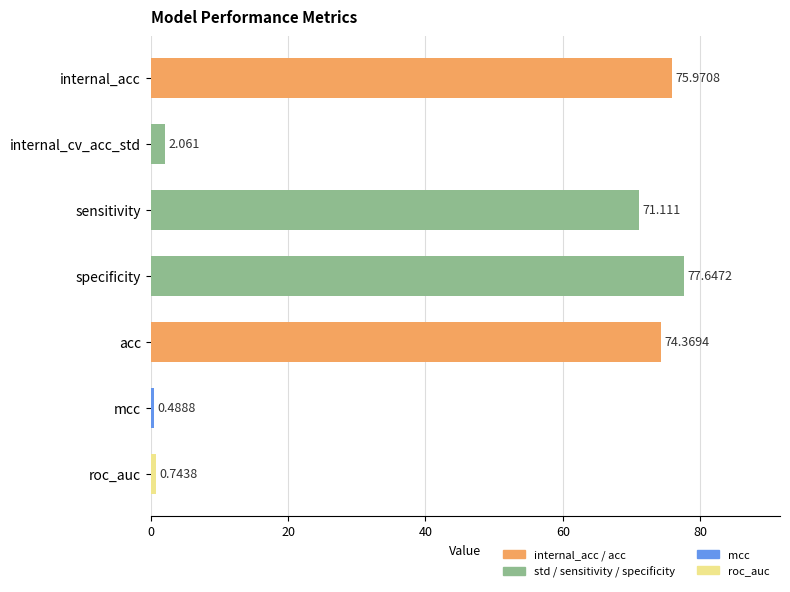

At which label is the value closest to 39?

sensitivity